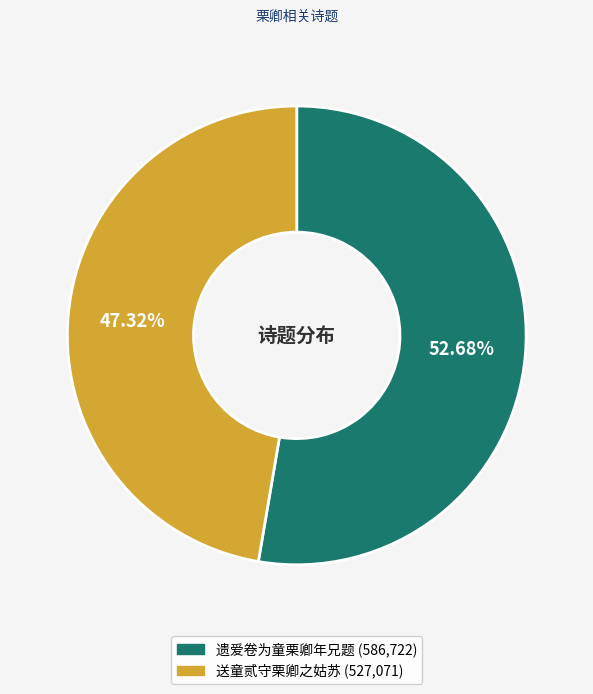

Is there any slice that represents more than half of the pie?

Yes